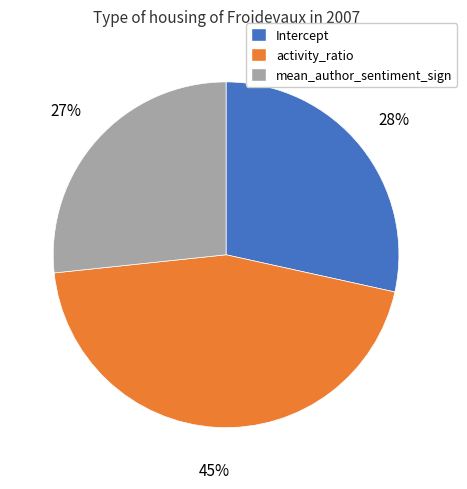

Count the number of slices in the pie.

3